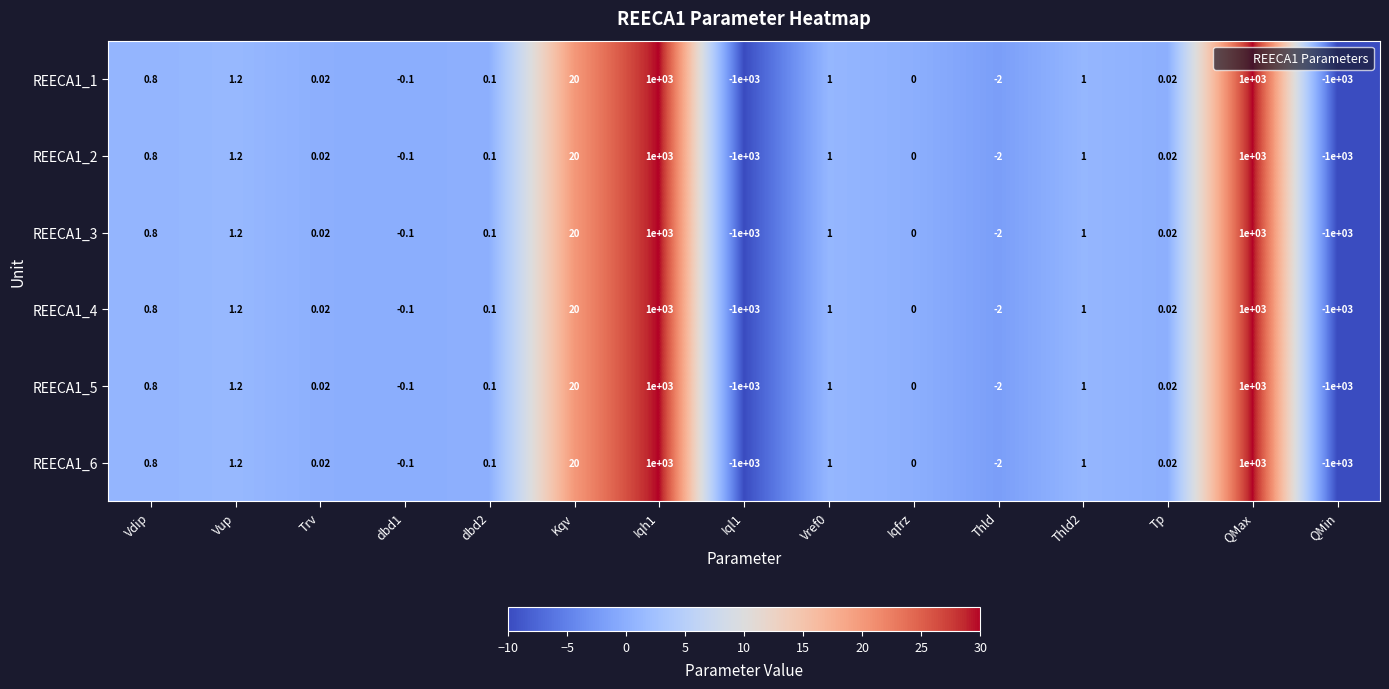

Is the value of REECA1_6 at Kqv greater than the value of REECA1_3 at dbd2?

Yes